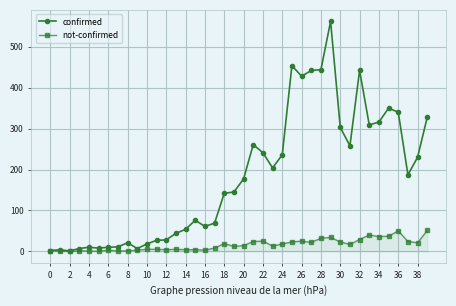

What is the average value of the confirmed series?

181